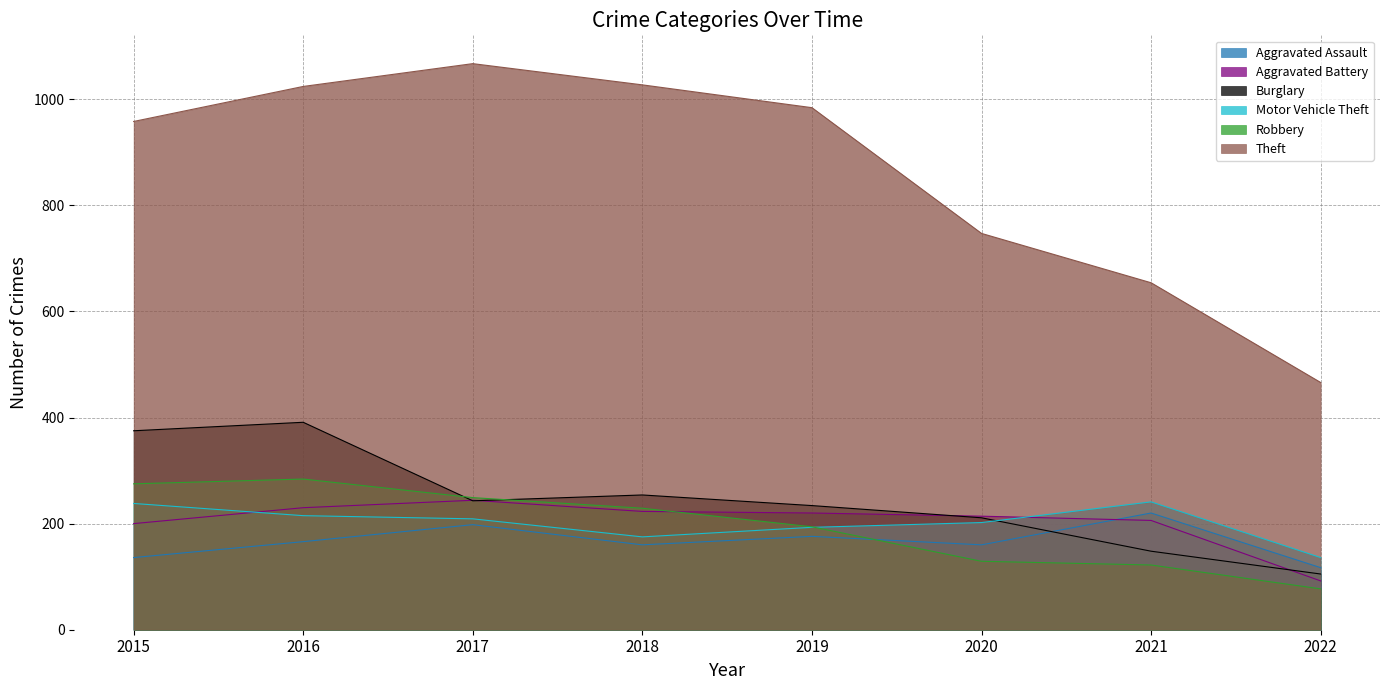

Which series has the widest spread of values?

Theft